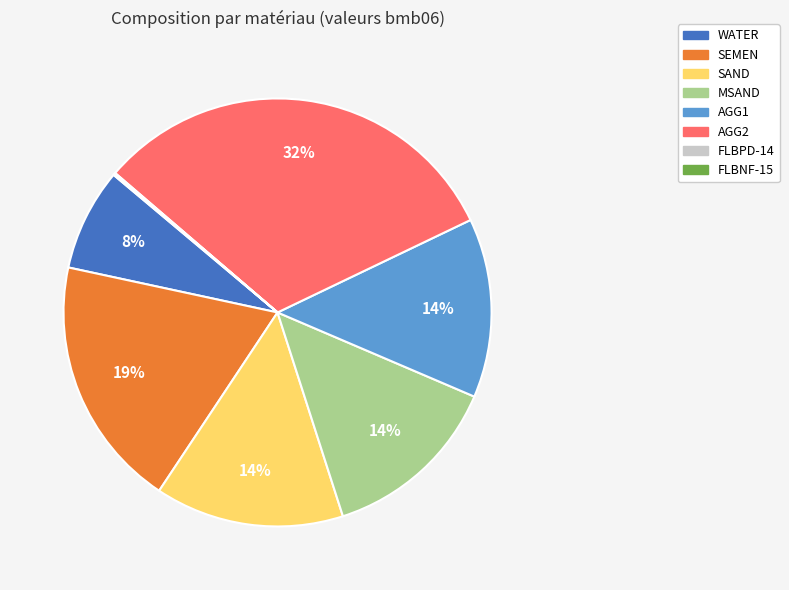

What is the ratio of the value at MSAND to the value at AGG1?

1.0